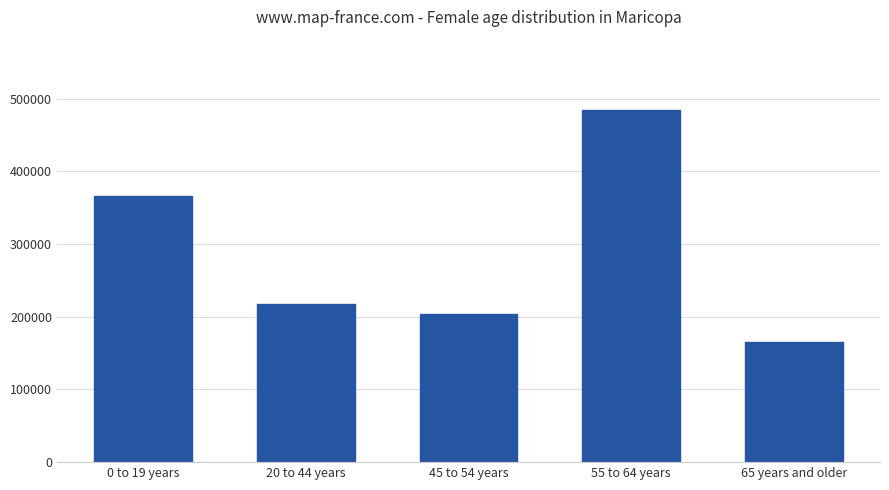

Rank the categories by value from highest to lowest.

55 to 64 years, 0 to 19 years, 20 to 44 years, 45 to 54 years, 65 years and older